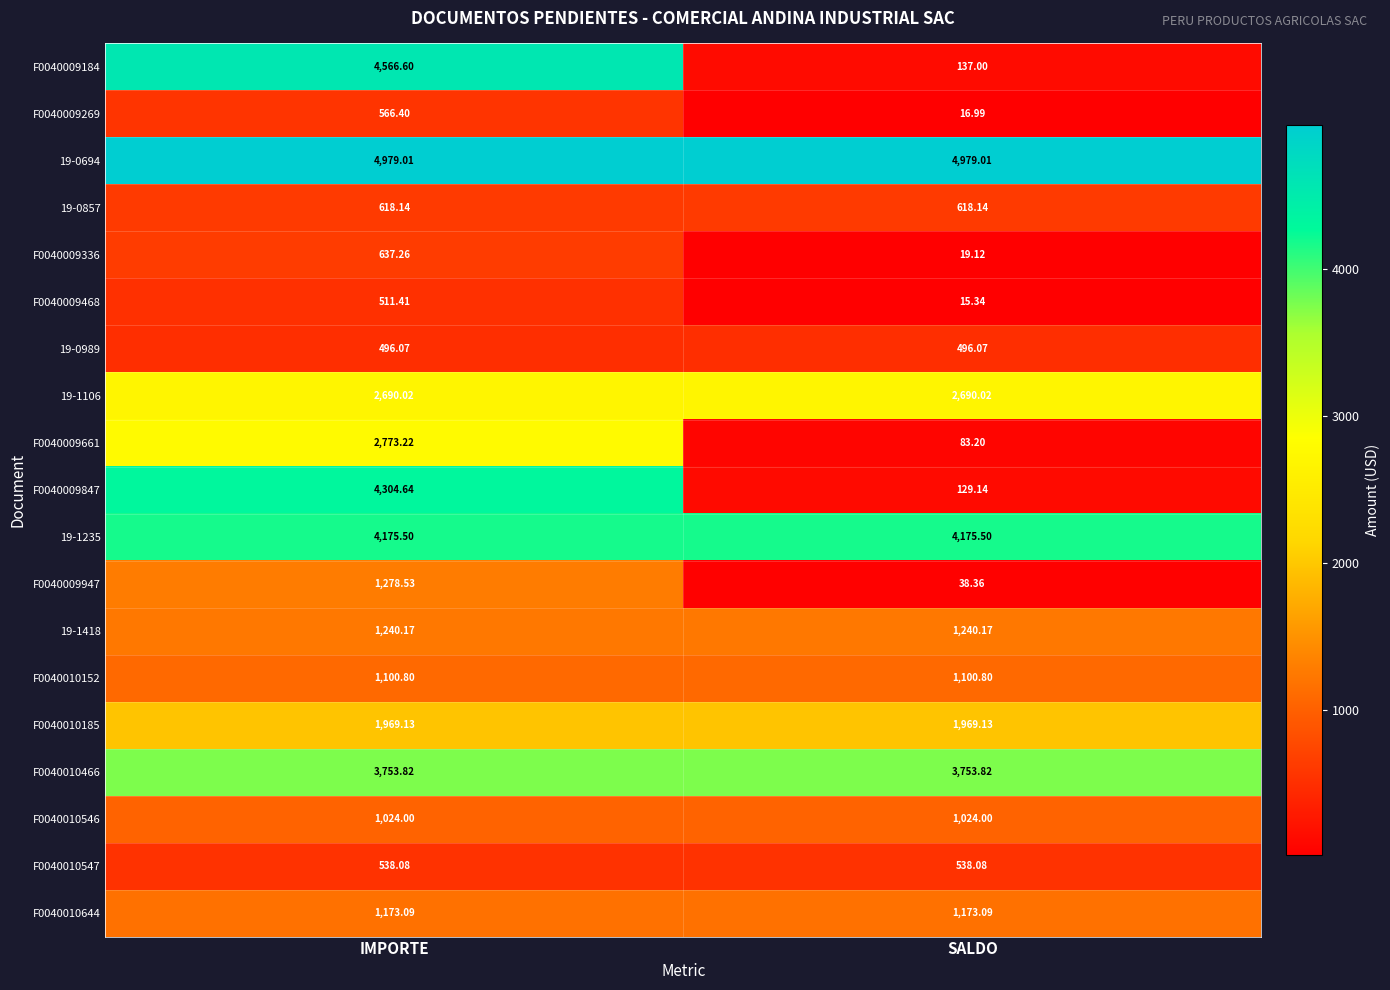

Rank the series by their maximum value, from highest to lowest.

19-0694, F0040009184, F0040009847, 19-1235, F0040010466, F0040009661, 19-1106, F0040010185, F0040009947, 19-1418, F0040010644, F0040010152, F0040010546, F0040009336, 19-0857, F0040009269, F0040010547, F0040009468, 19-0989